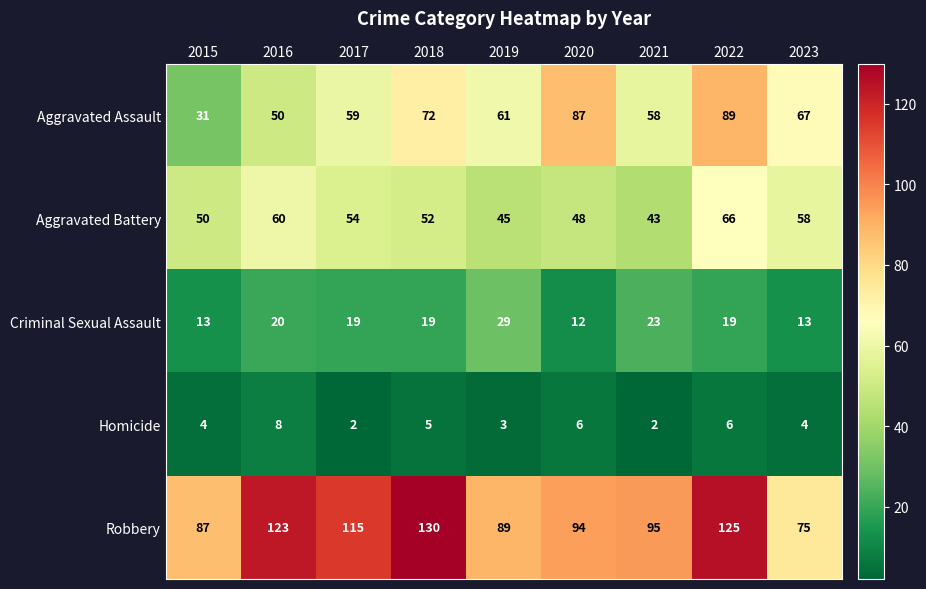

What is the highest value of the Robbery series?

130